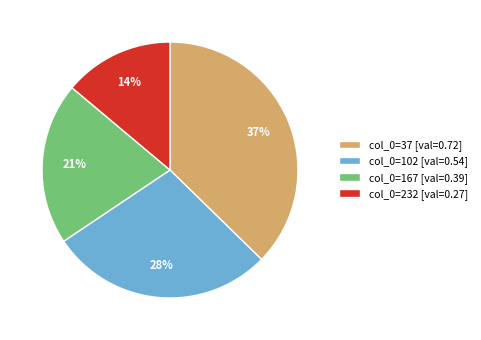

To the nearest percent, what portion does col_0=37 [val=0.72] represent?

37%